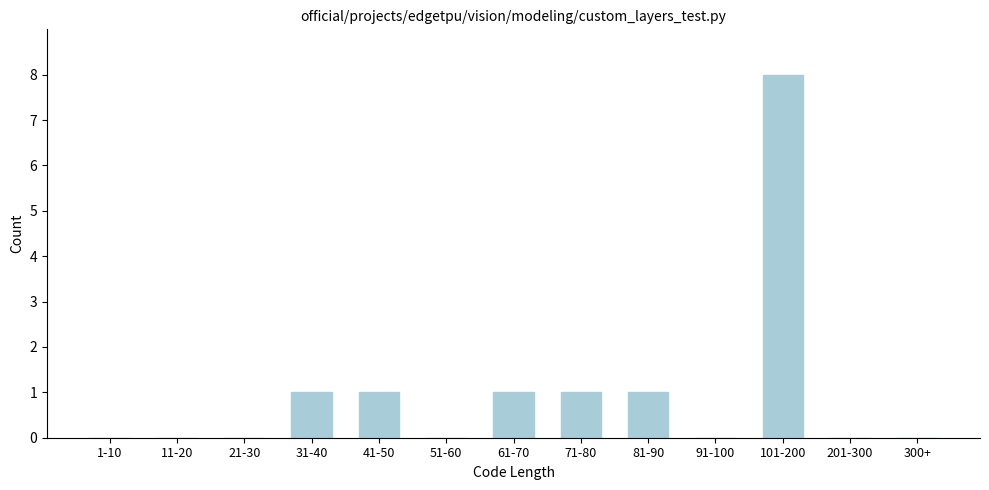

Reading left to right, what are all the values shown in this chart?

1-10=0	11-20=0	21-30=0	31-40=1	41-50=1	51-60=0	61-70=1	71-80=1	81-90=1	91-100=0	101-200=8	201-300=0	300+=0